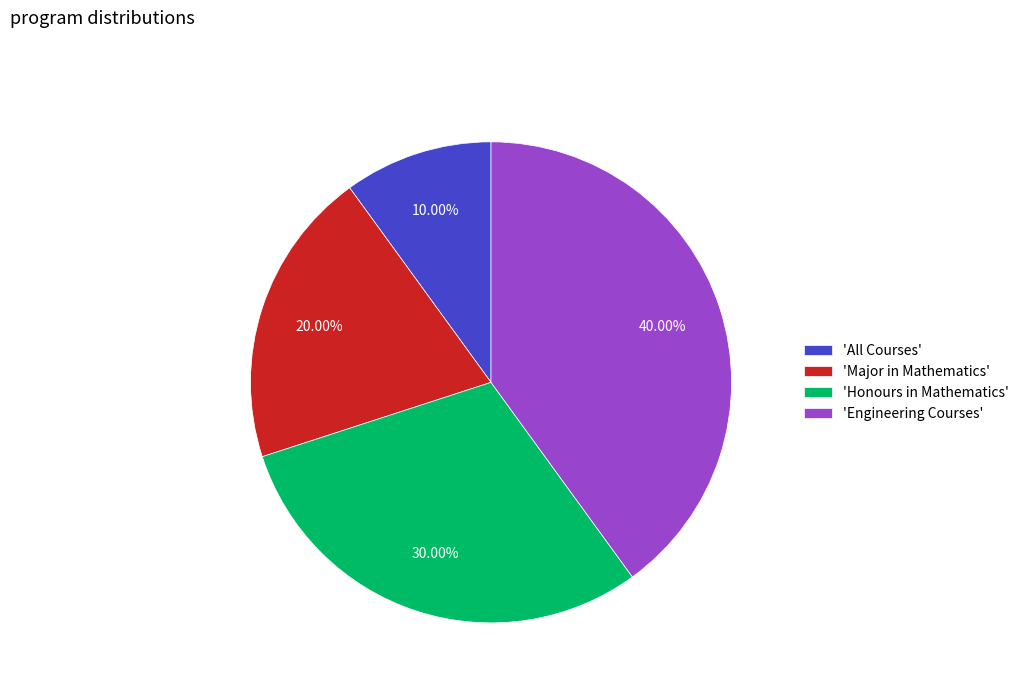

Combined, do 'Engineering Courses' and 'Honours in Mathematics' account for over 50%?

Yes